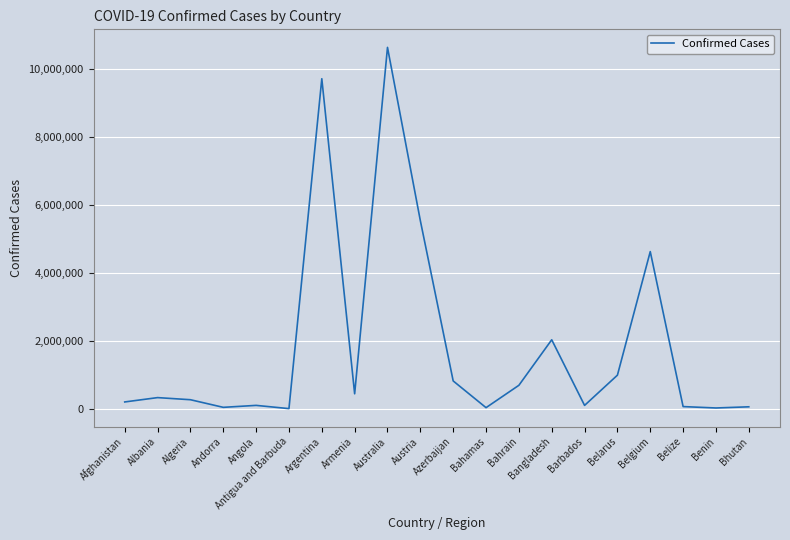

Between Bhutan and Belgium, which is larger?

Belgium